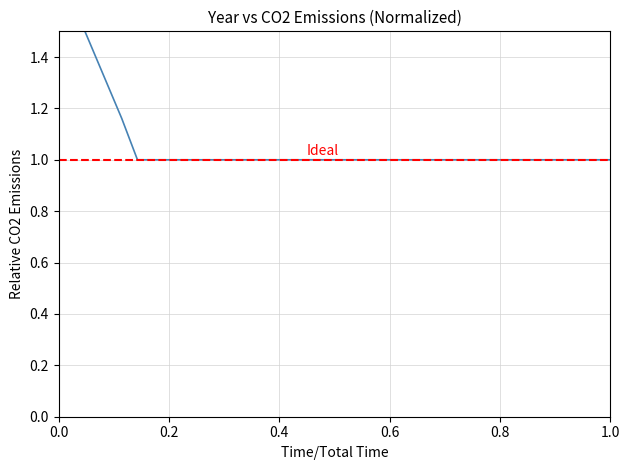

How many series are shown in this chart?

1